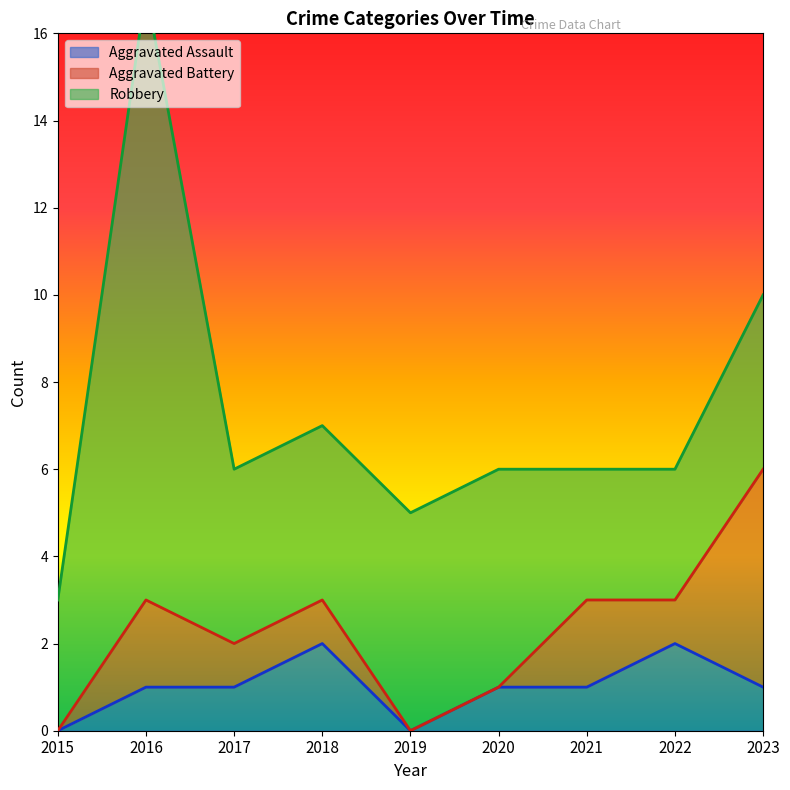

Which series has the largest range (max minus min)?

Robbery